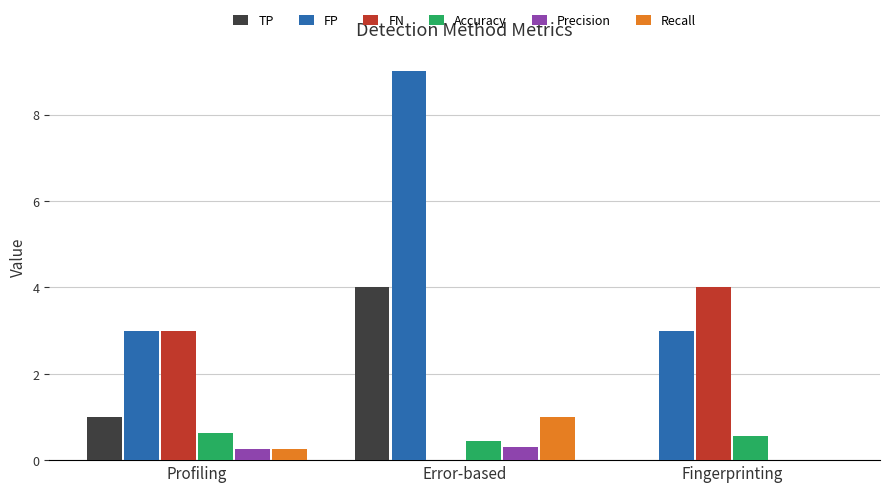

How many data points does each series have?

3